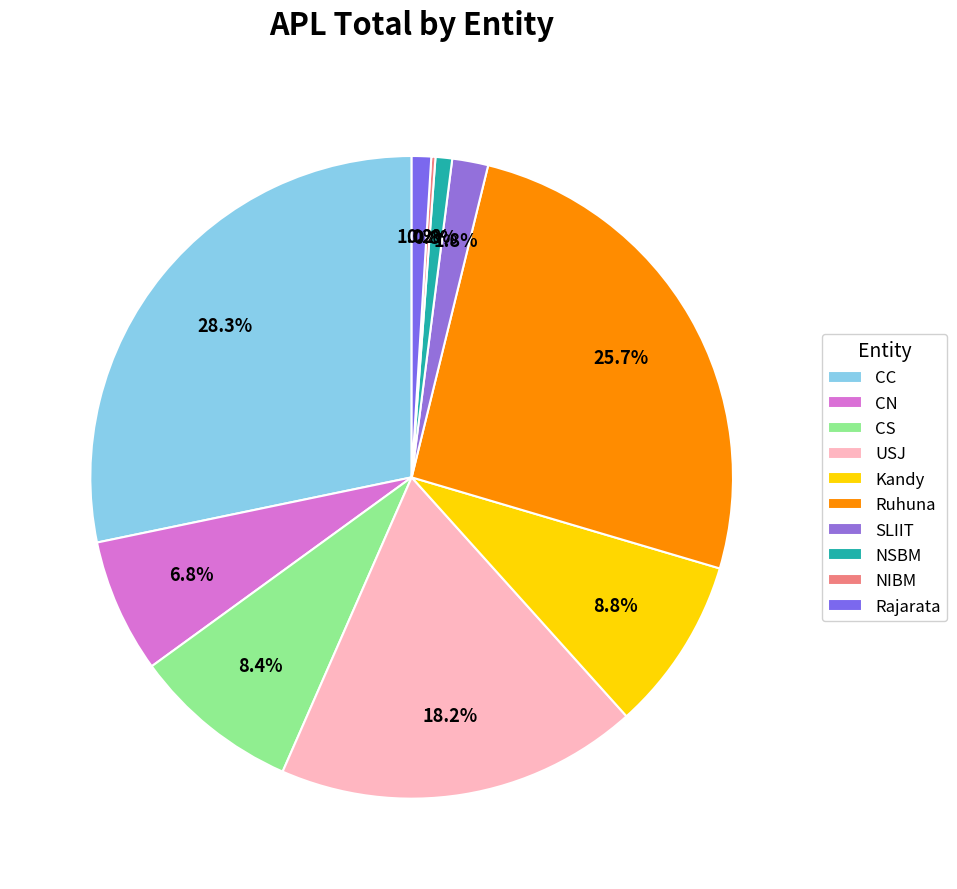

To the nearest percent, what portion does CC represent?

28%